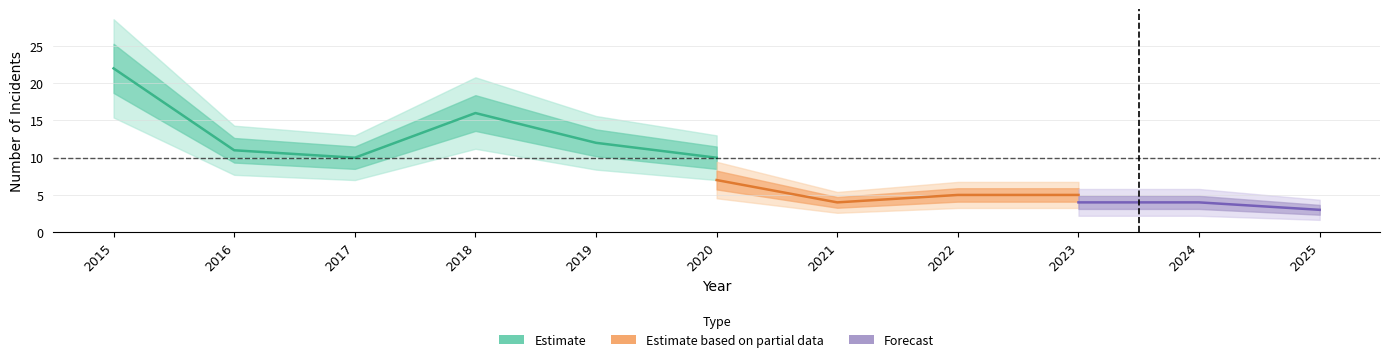

What is the difference between the Robbery values at 2017 and 2016?

1